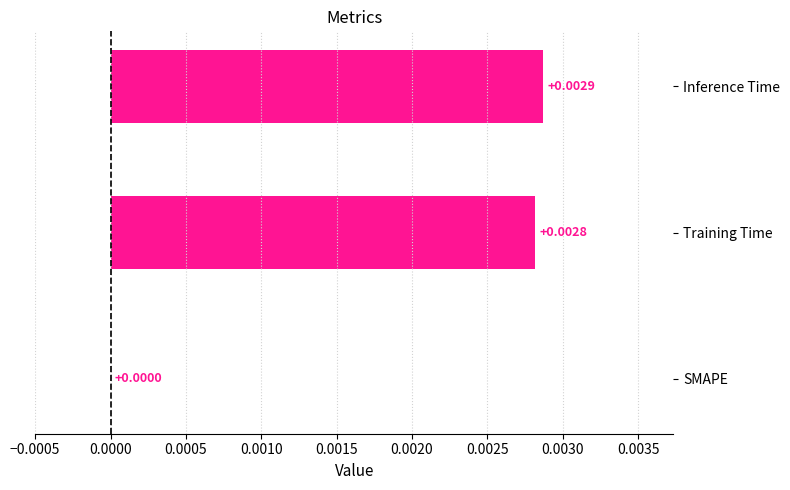

Where is the data nearest to the value 0?

SMAPE